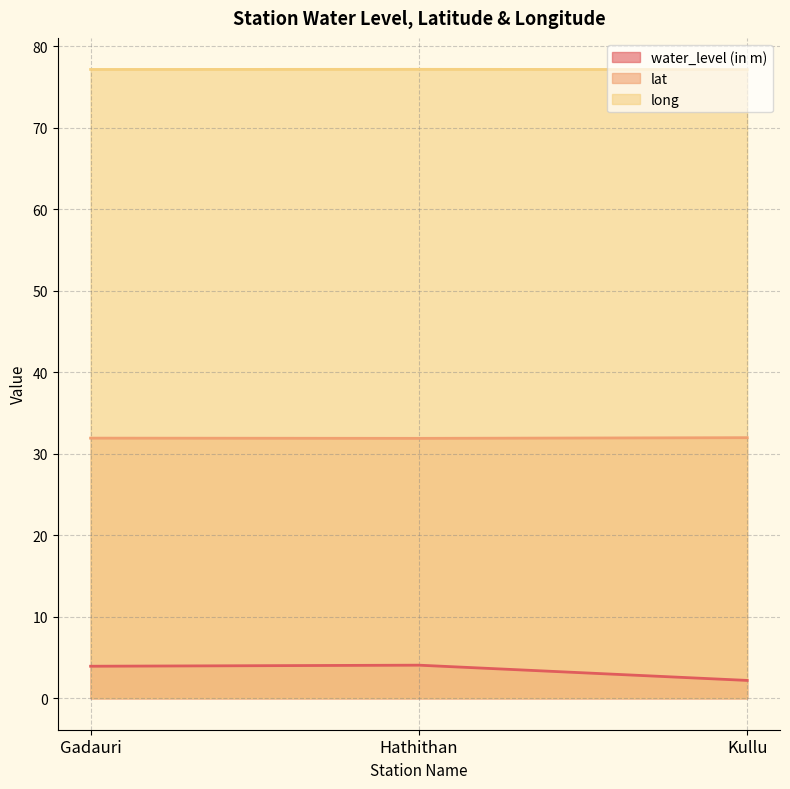

What is the difference between the highest and lowest values at Hathithan?

73.1